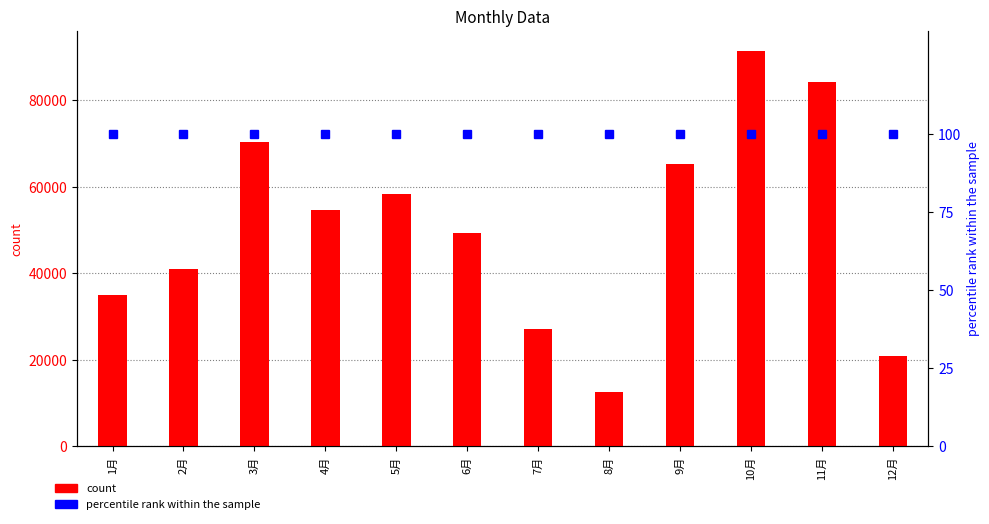

Where is percentile rank within the sample nearest to the value 100?

1月